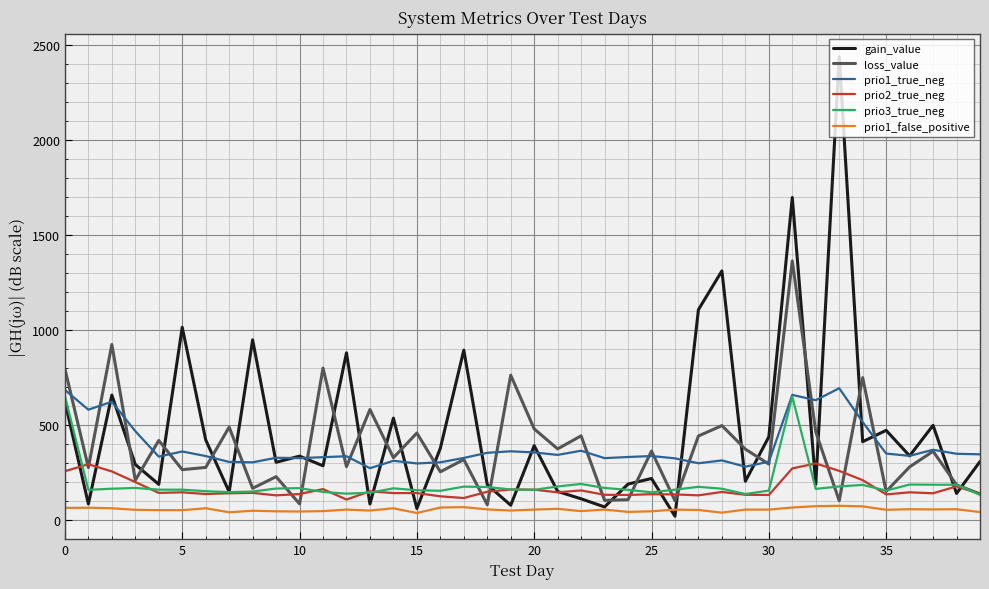

True or false: prio1_true_neg and prio1_false_positive cross at least once.

False